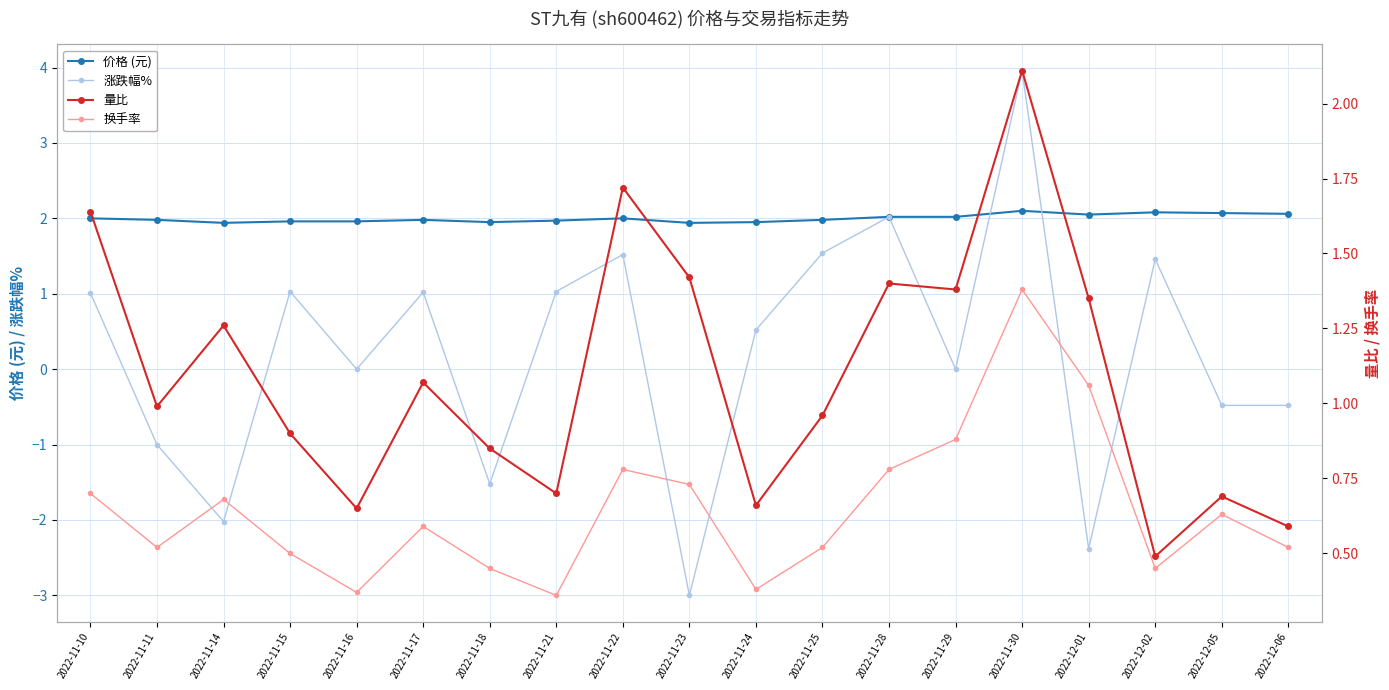

Which series ends up on top after the final intersection of 涨跌幅% and 价格 (元)?

价格 (元)